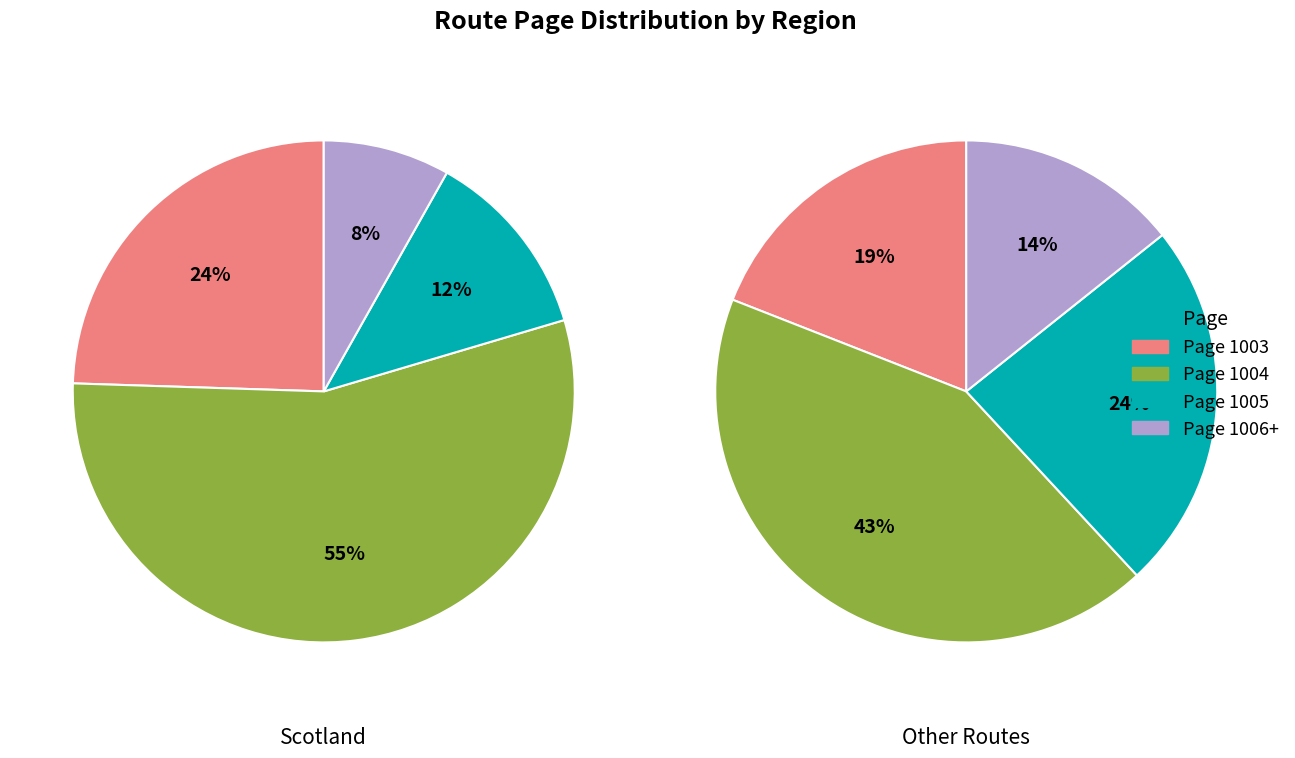

What is the largest slice in the pie chart?

1004